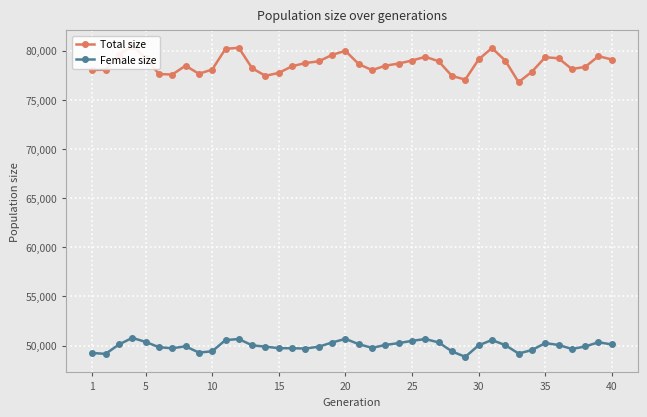

The value of Female size at 10 is 49426. True or false?

True